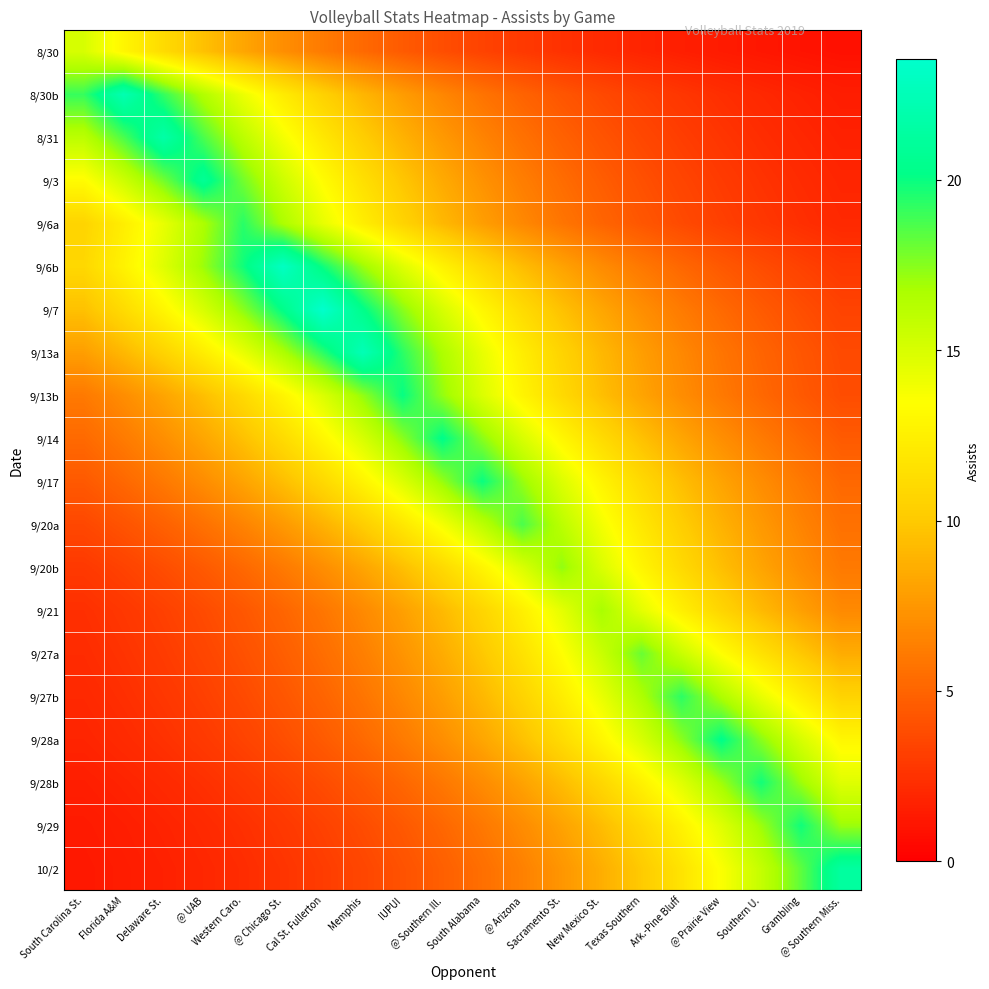

What is the total value across all series at @ UAB?

181.2